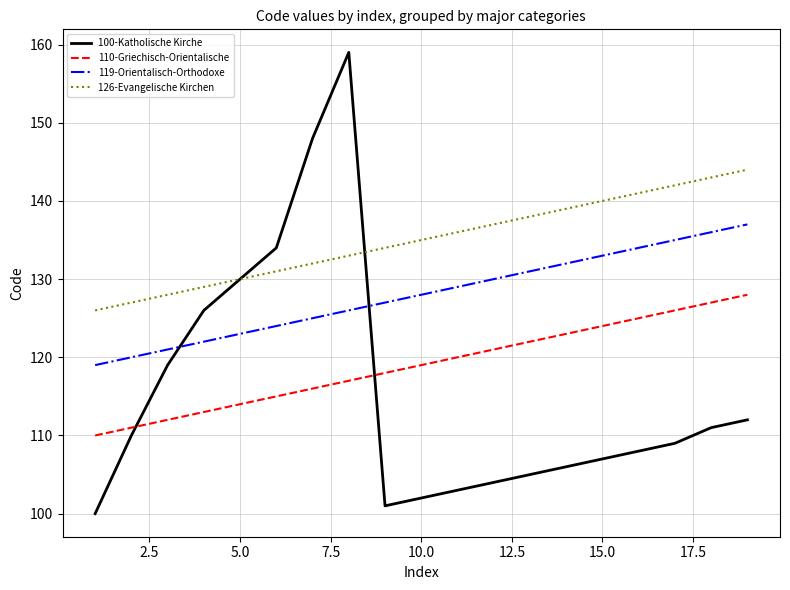

List the series in order of their overall mean, highest first.

126-Evangelische Kirchen, 119-Orientalisch-Orthodoxe, 110-Griechisch-Orientalische, 100-Katholische Kirche